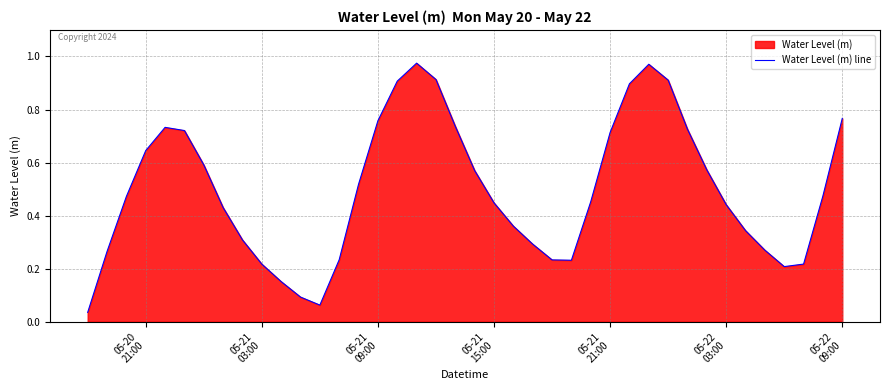

What is the average value?

0.5